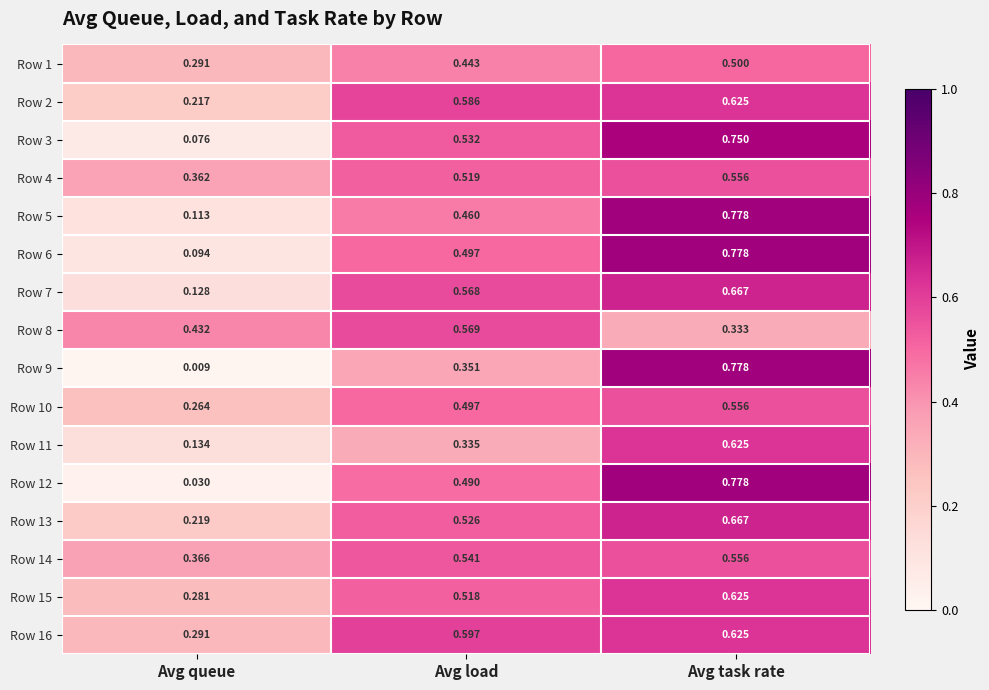

Rank the categories by Row 3 value from lowest to highest.

Avg queue, Avg load, Avg task rate